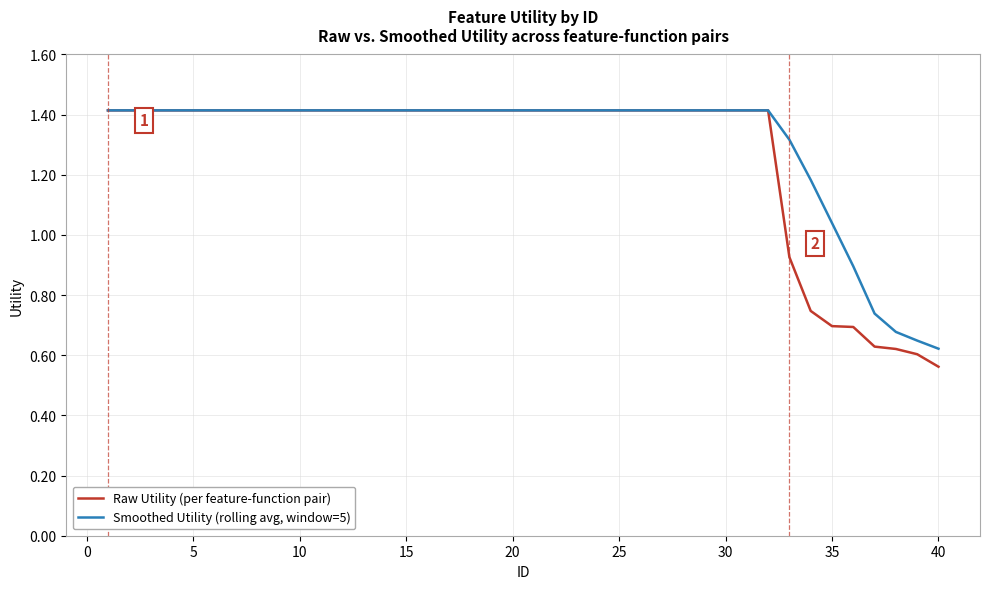

What is the highest value of the Smoothed Utility (rolling avg, window=5) series?

1.4